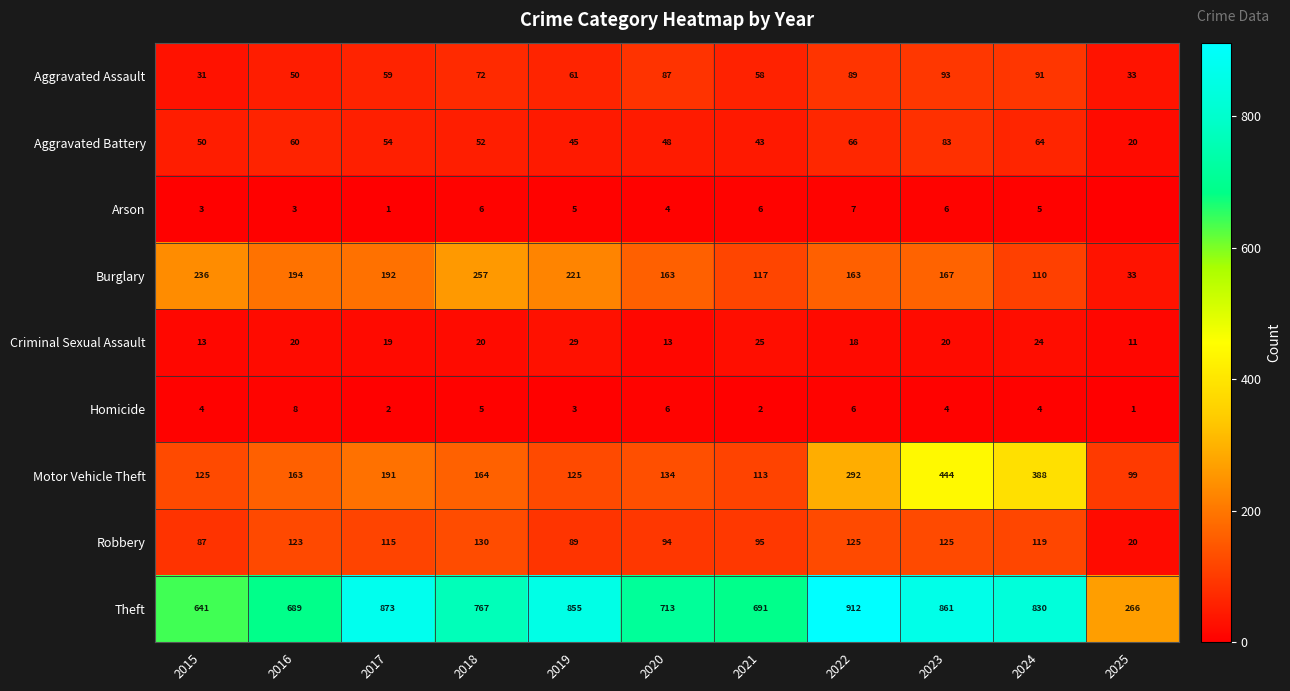

What is the difference between the maximum and second lowest values in the Aggravated Assault series?

60